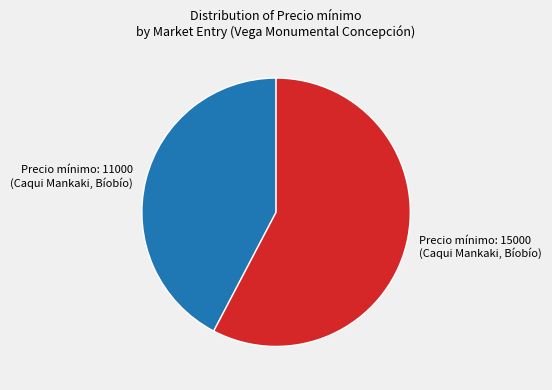

Is the sum of Precio mínimo: 15000 (Caqui Mankaki, Bíobío) and Precio mínimo: 11000 (Caqui Mankaki, Bíobío) greater than half?

Yes